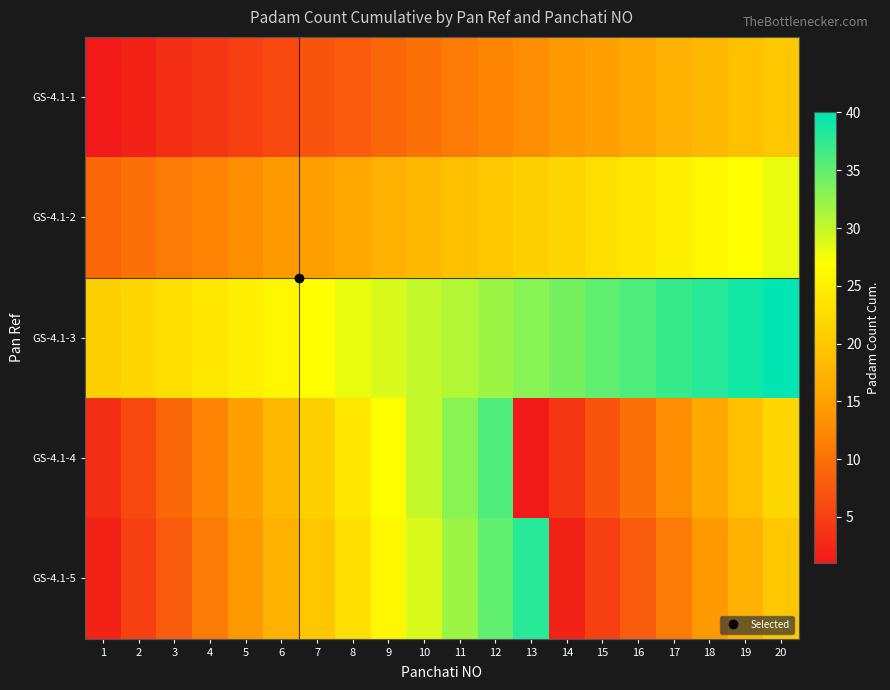

Reading left to right, list all the values displayed in this chart.

GS-4.1-1: 1=1	2=2	3=3	4=4	5=5	6=6	7=7	8=8	9=9	10=10	11=11	12=12	13=13	14=14	15=15	16=16	17=17	18=18	19=19	20=20
GS-4.1-2: 1=9	2=10	3=11	4=12	5=13	6=14	7=15	8=16	9=17	10=18	11=19	12=20	13=21	14=22	15=23	16=24	17=25	18=26	19=27	20=28
GS-4.1-3: 1=21	2=22	3=23	4=24	5=25	6=26	7=27	8=28	9=29	10=30	11=31	12=32	13=33	14=34	15=35	16=36	17=37	18=38	19=39	20=40
GS-4.1-4: 1=3	2=6	3=9	4=12	5=15	6=18	7=21	8=24	9=27	10=30	11=33	12=36	13=1	14=4	15=7	16=10	17=13	18=16	19=19	20=22
GS-4.1-5: 1=2	2=5	3=8	4=11	5=14	6=17	7=20	8=23	9=26	10=29	11=32	12=35	13=38	14=2	15=5	16=8	17=11	18=14	19=17	20=20